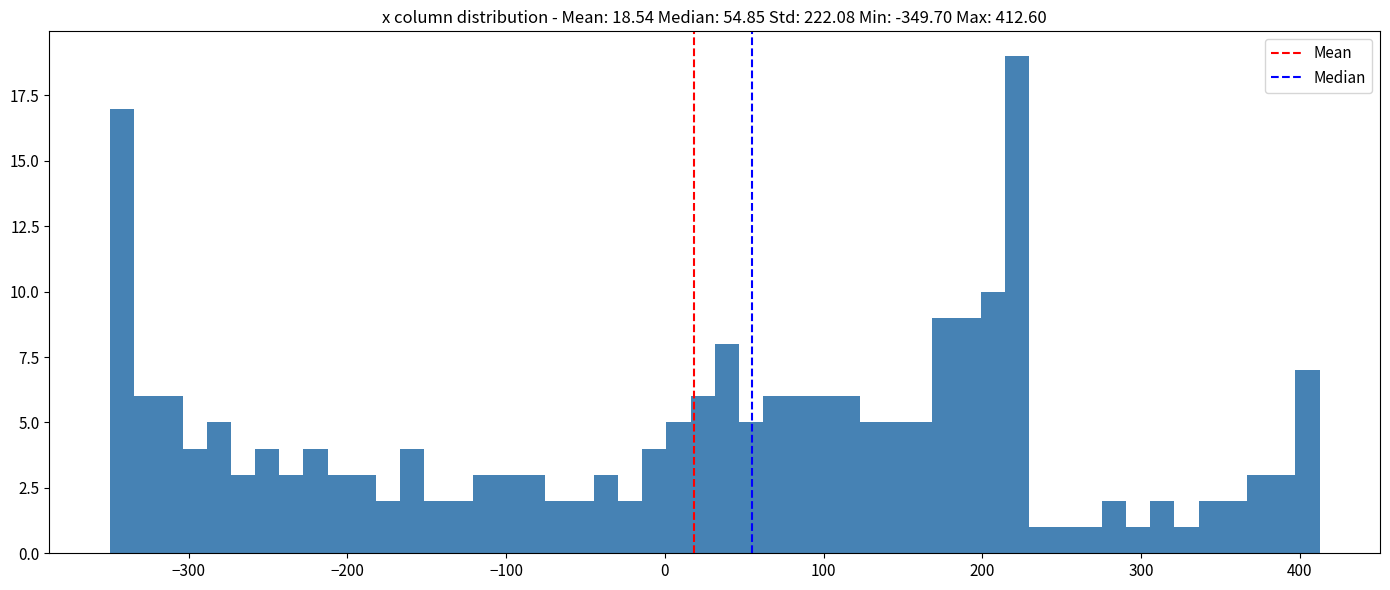

Around what value on the x-axis is the tallest bar? Give the approximate position of its centre, as read against the axis.

220